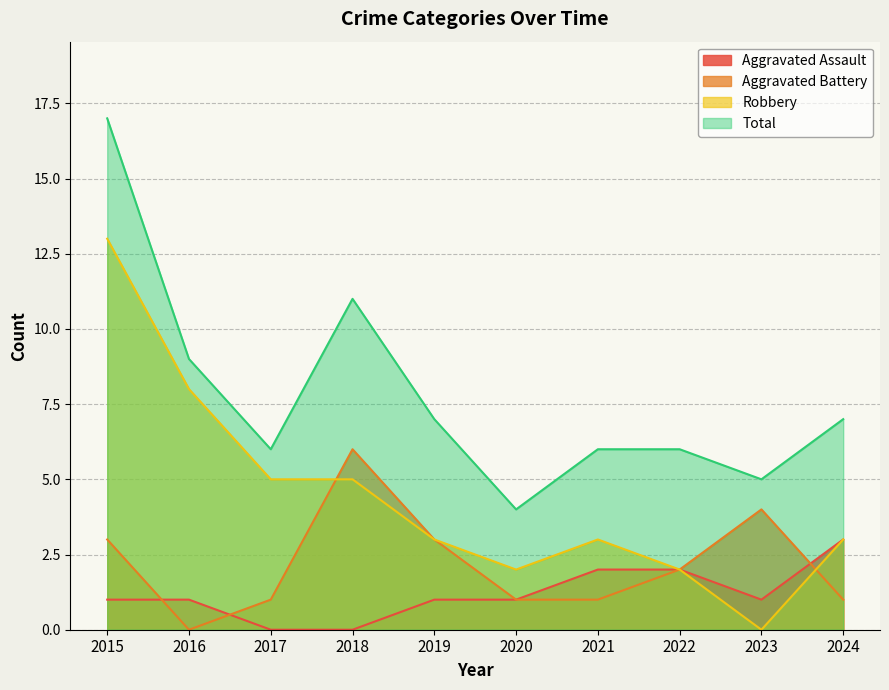

Does the chart display data point markers on the line(s)?

No